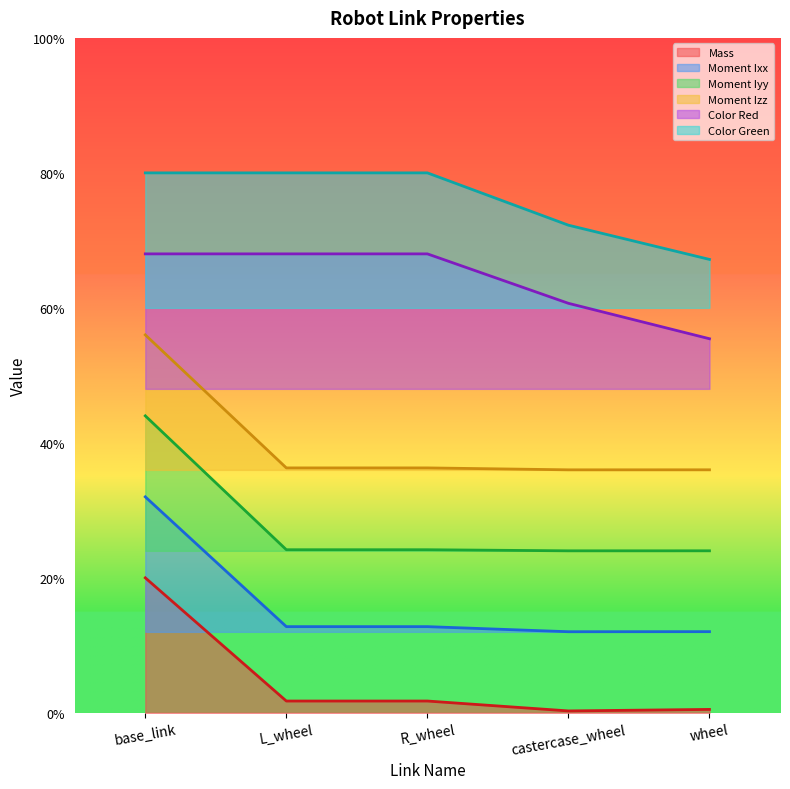

Rank the series by their maximum value, from lowest to highest.

Mass, Moment Ixx, Moment Iyy, Moment Izz, Color Red, Color Green